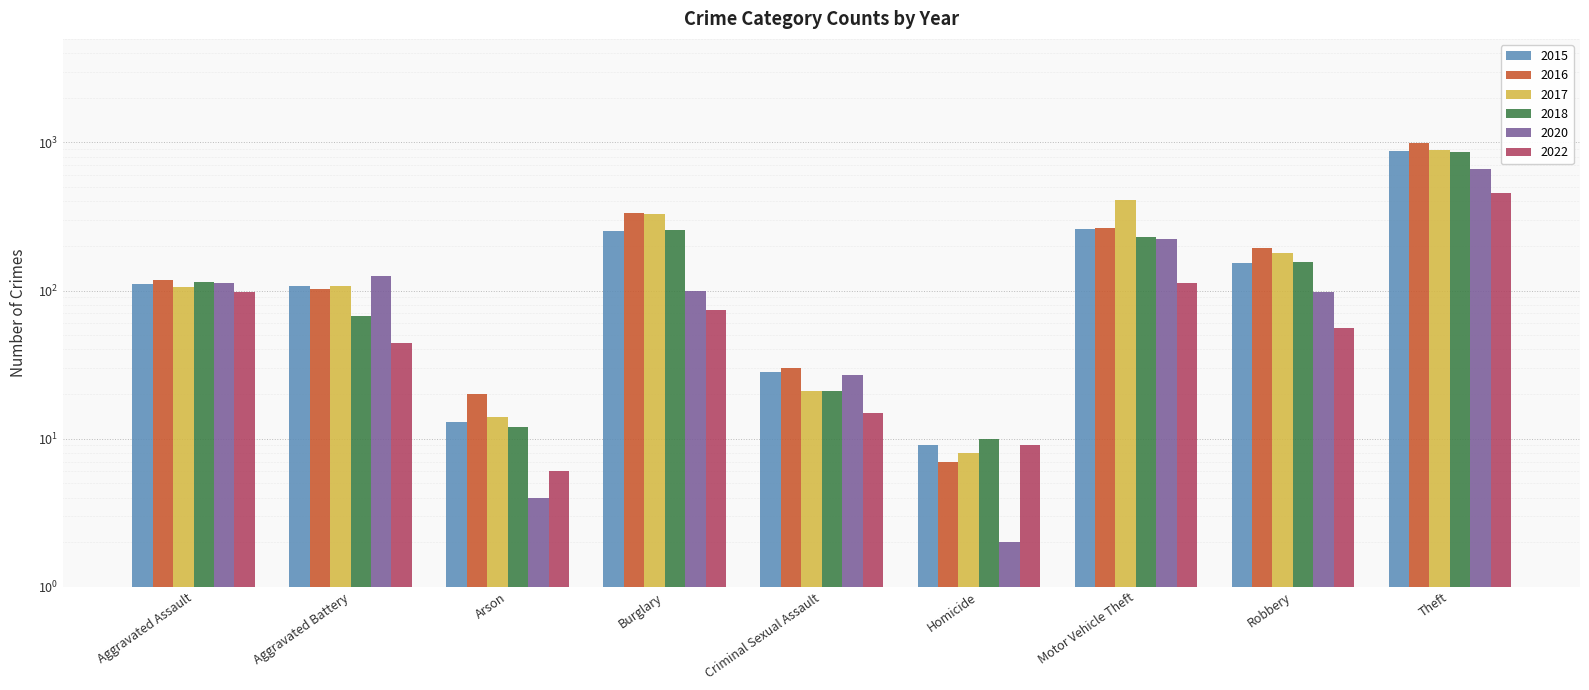

What is the average value of the 2020 series?

151